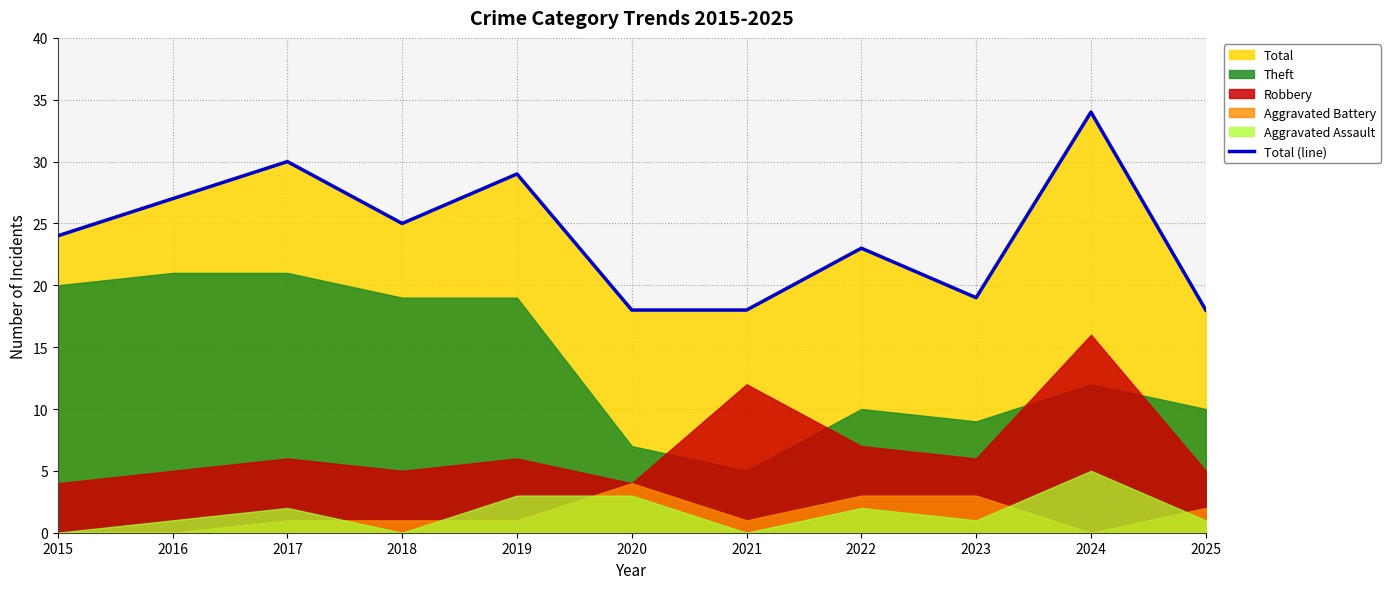

At which label does Total (line) reach its peak?

2024